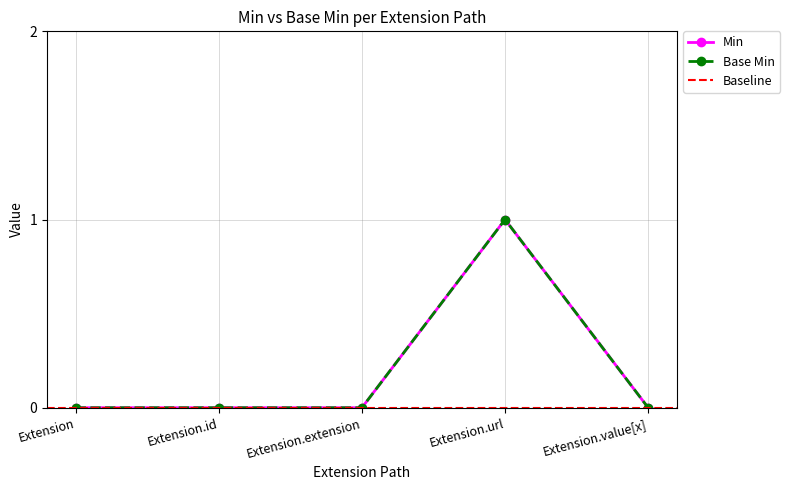

The Base Min series shows 0 at Extension.extension. True or false?

True